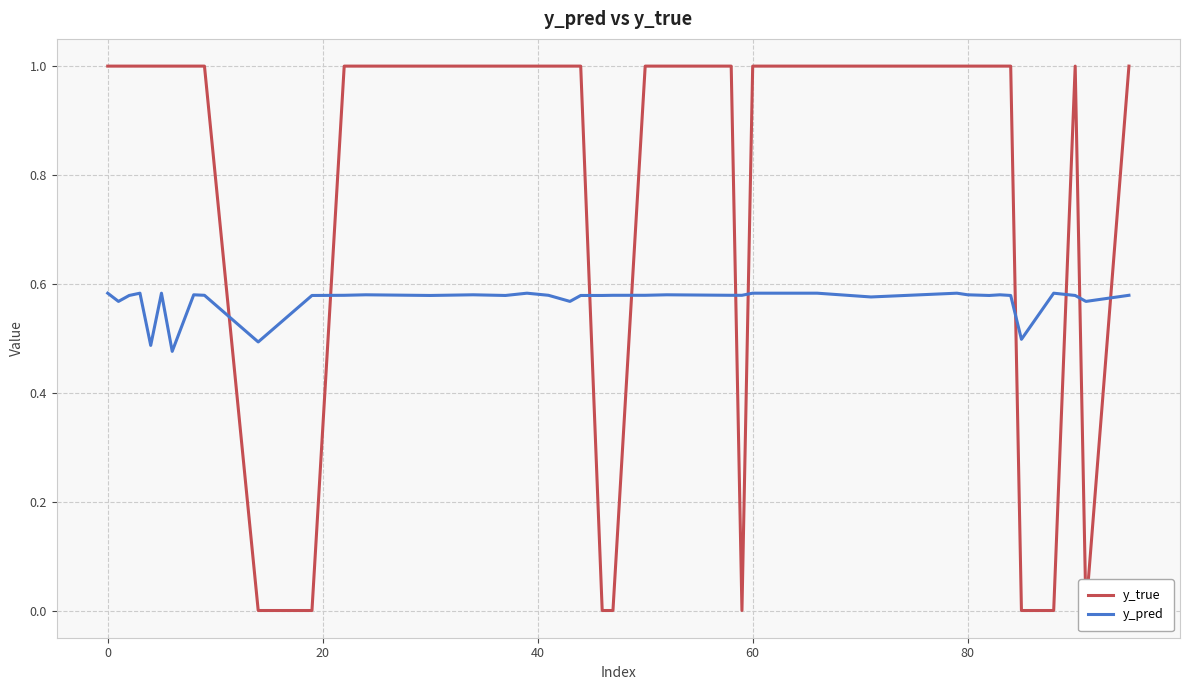

What is the lowest value of the y_pred series?

0.5